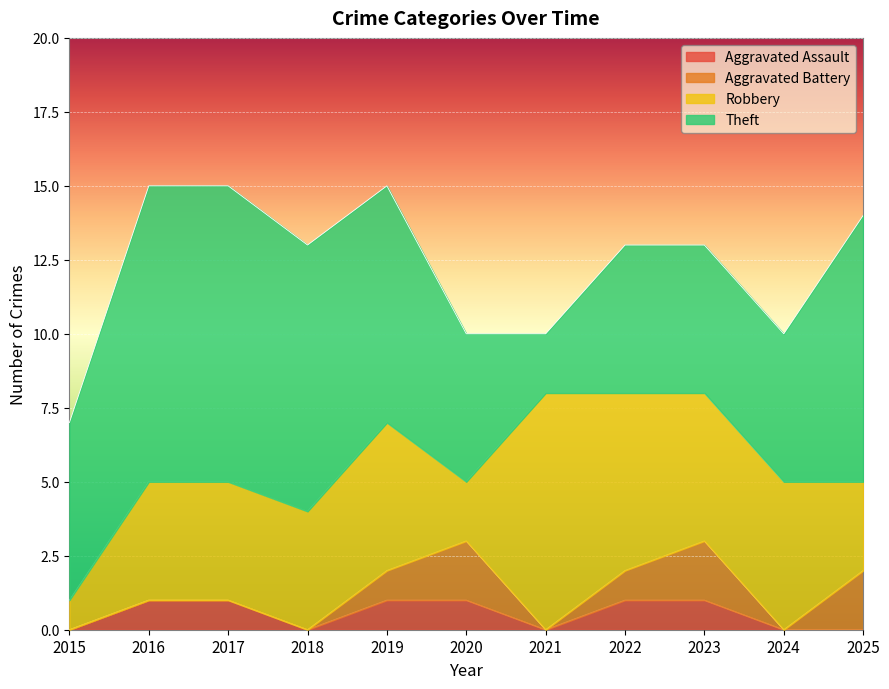

The value of Robbery at 2017 is 4. True or false?

True